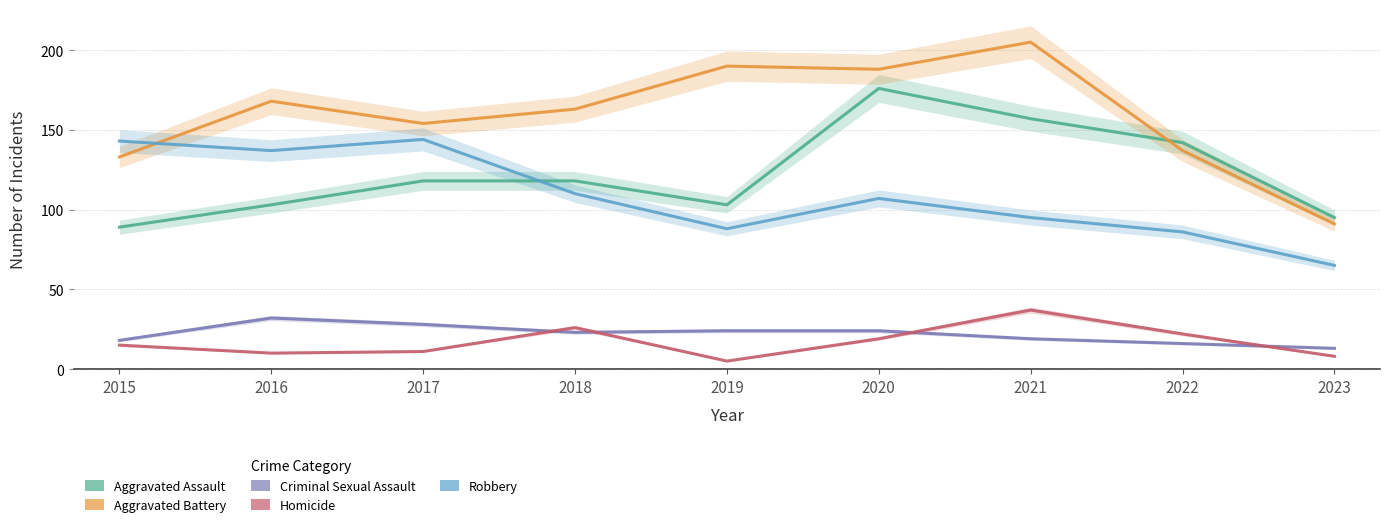

At how many categories does at least one series exceed 15?

9